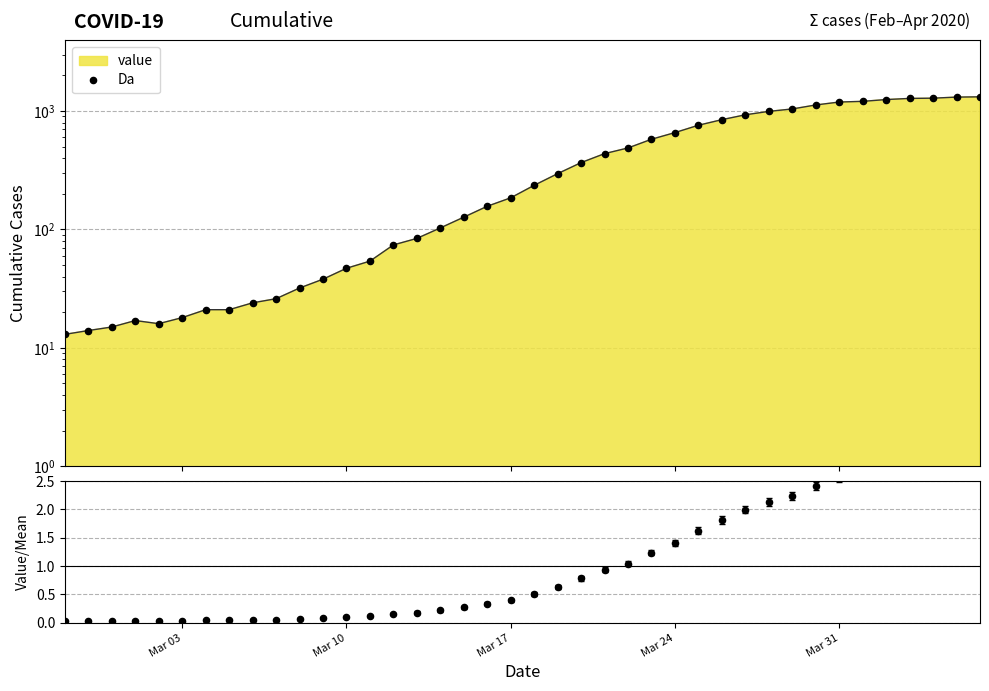

At how many categories does at least one series exceed 287?

19